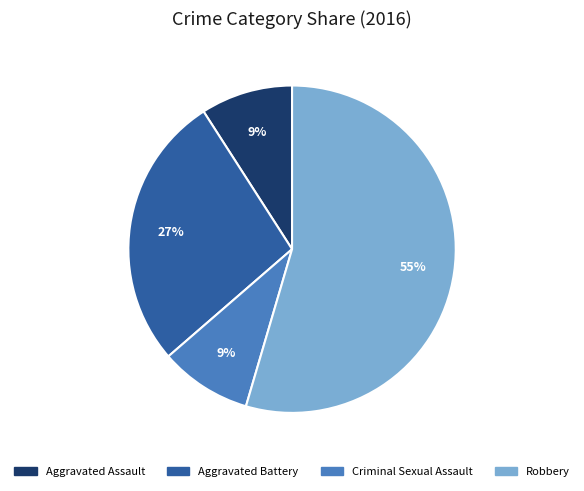

Count the number of slices in the pie.

4